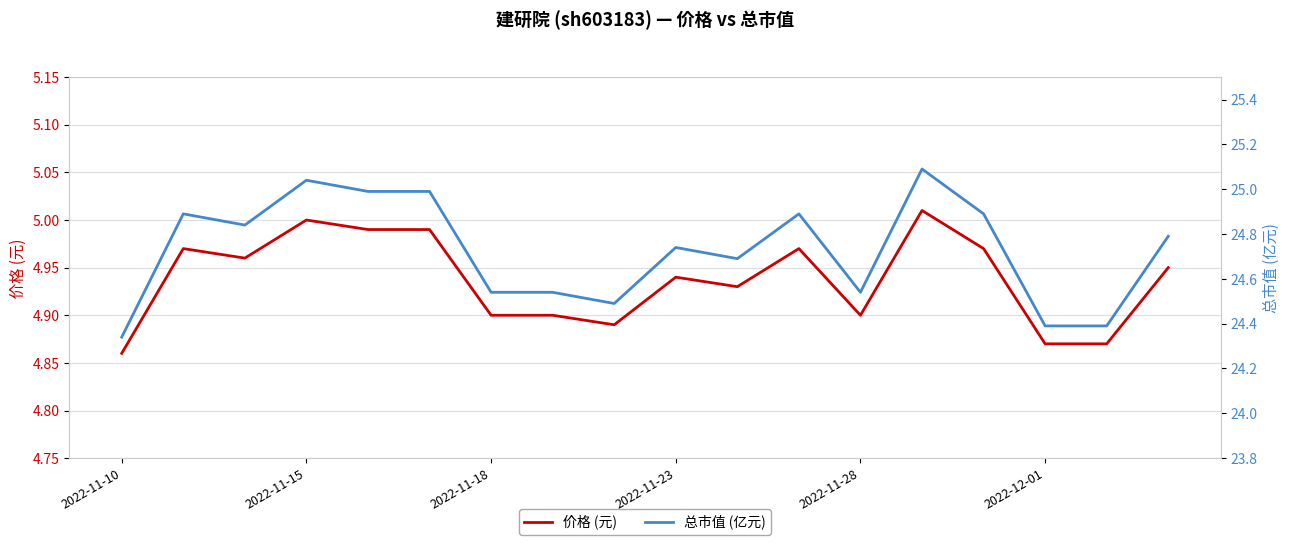

Read the 总市值 (亿元) value at 16.

24.4